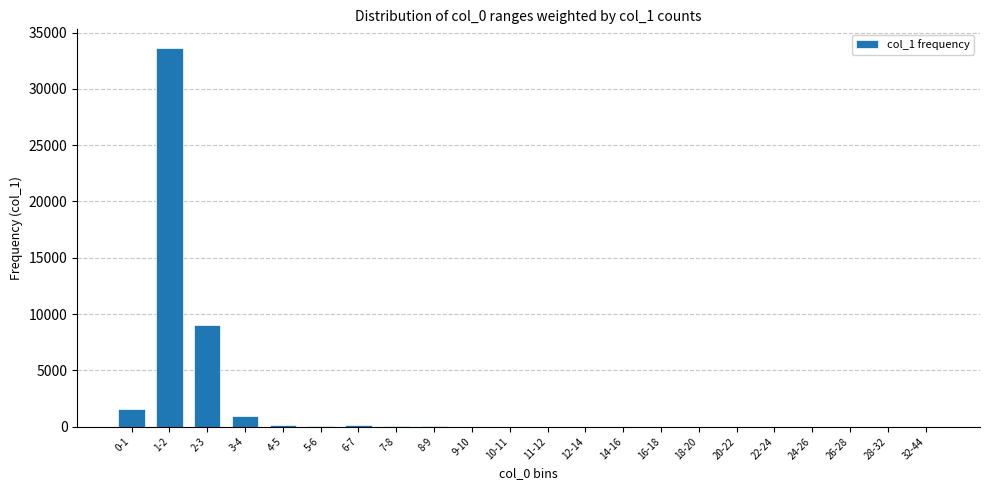

Is it true that the value at 2-3 is 9063?

True